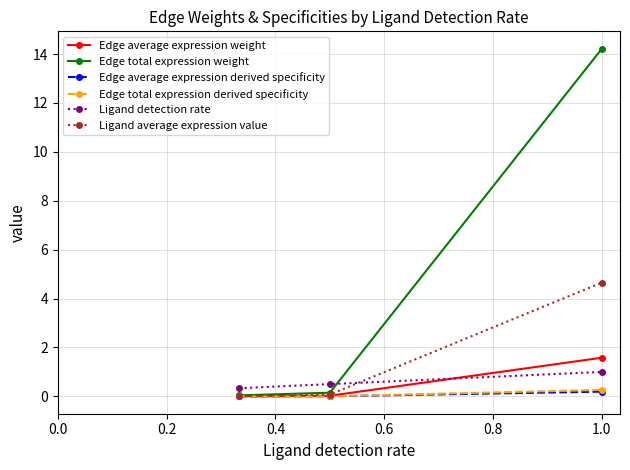

Which series has the largest range (max minus min)?

Edge total expression weight